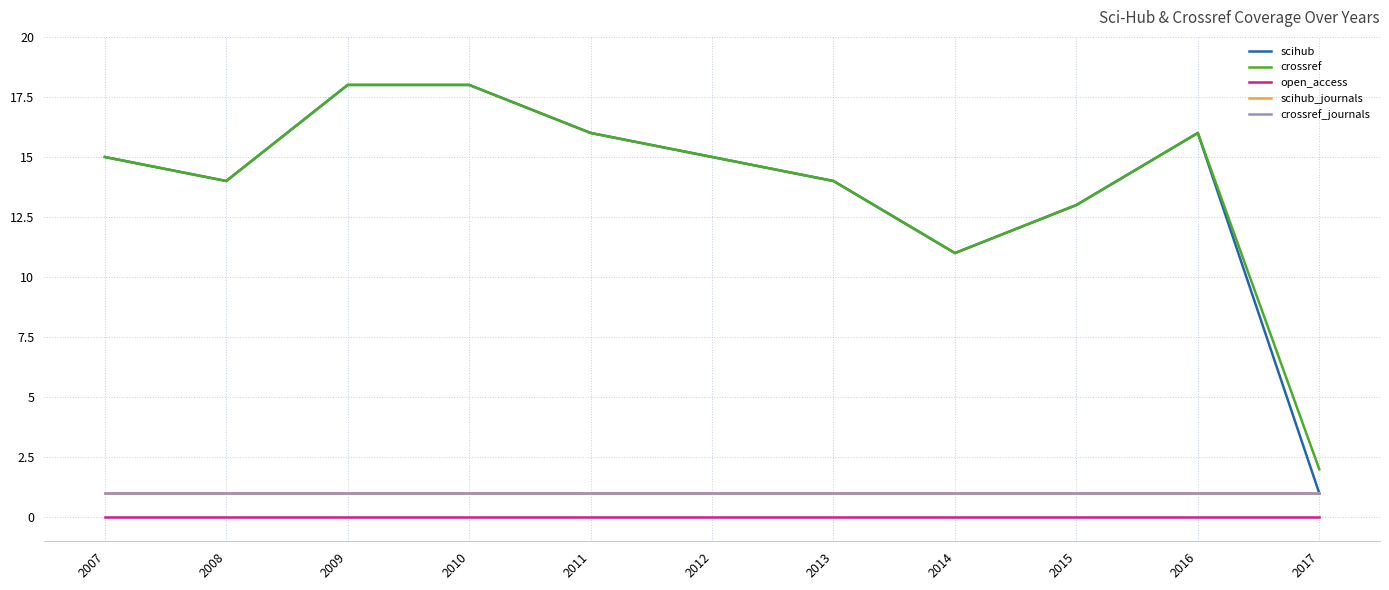

Does the chart display data point markers on the line(s)?

No